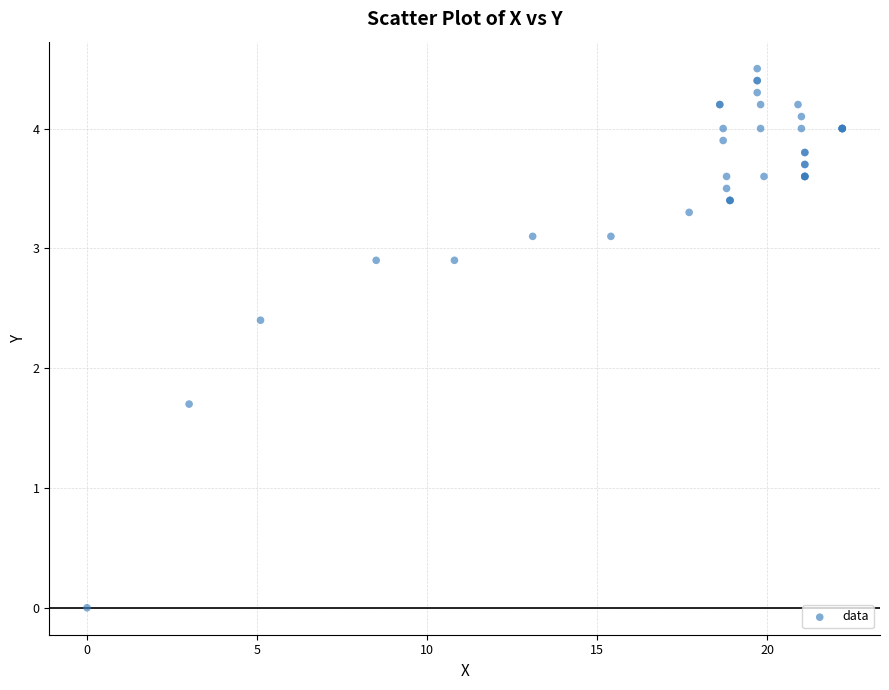

What Y value in the scatter plot is closest to 2?

1.7